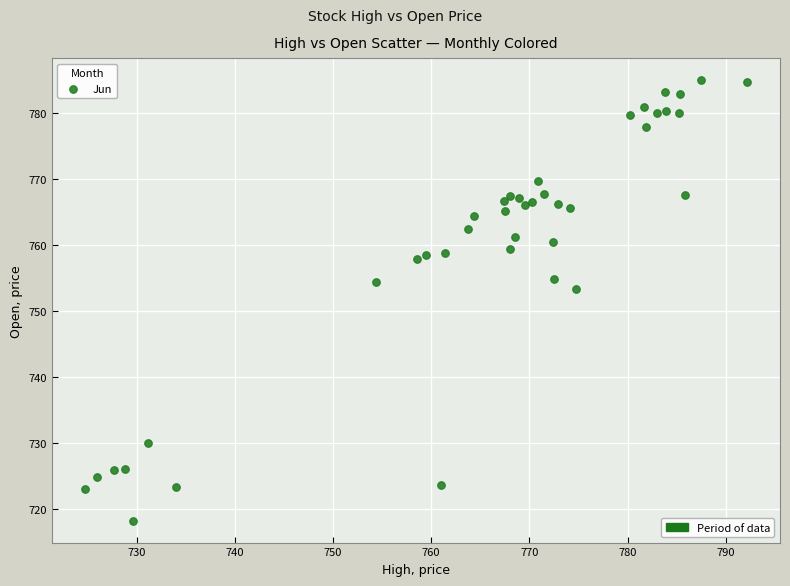

What Y value in the scatter plot is closest to 751?

753.4